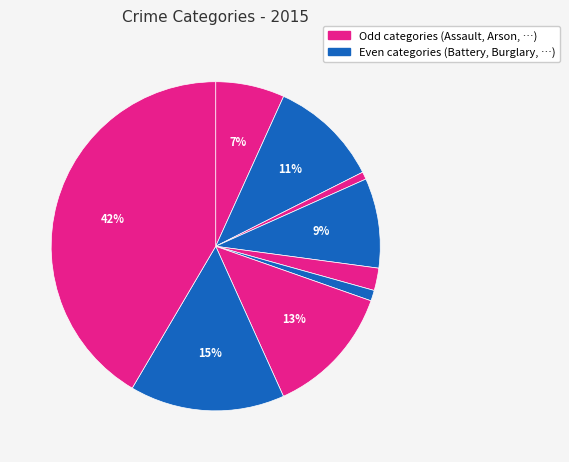

How many segments does this pie chart have?

9